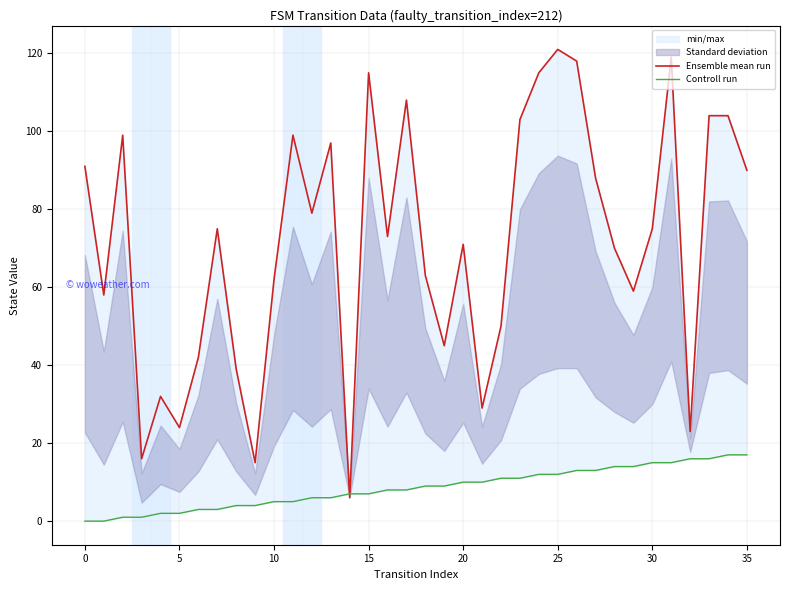

After their last crossing, which series has the higher values: Controll run or Ensemble mean run?

Ensemble mean run